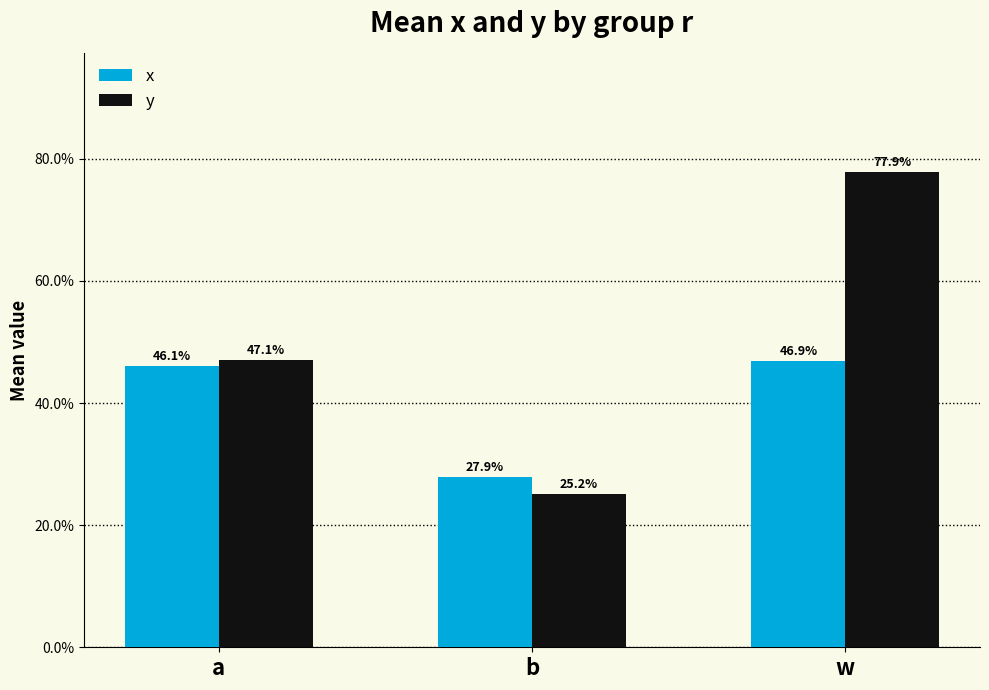

At b, list the series in order from largest to smallest.

x, y